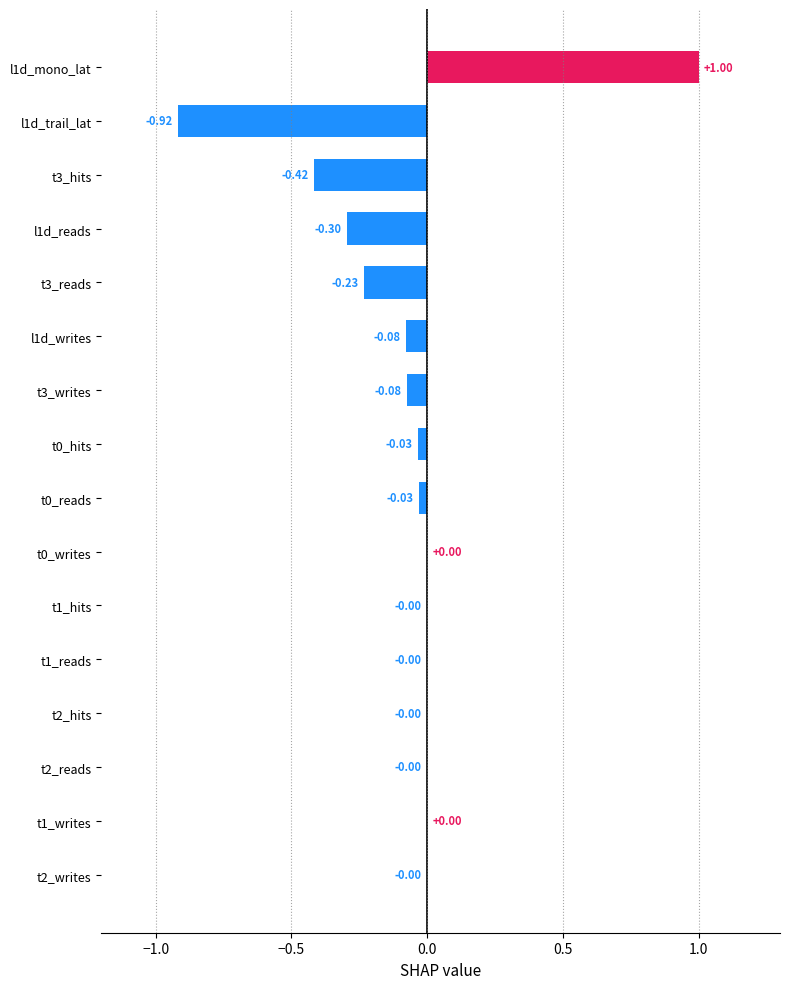

Between t2_reads and l1d_mono_lat, which is larger?

l1d_mono_lat